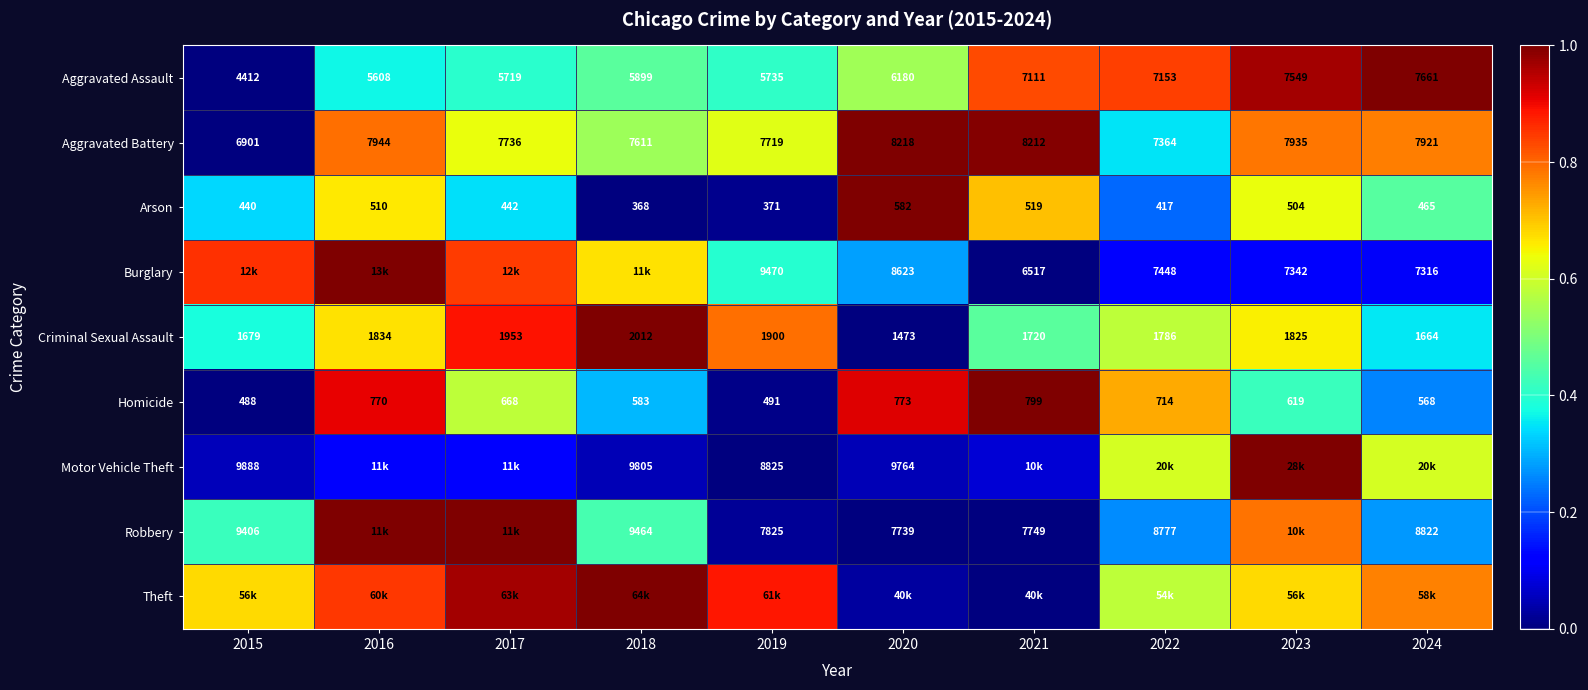

Is the value of Burglary at 2022 greater than the value of Homicide at 2015?

Yes